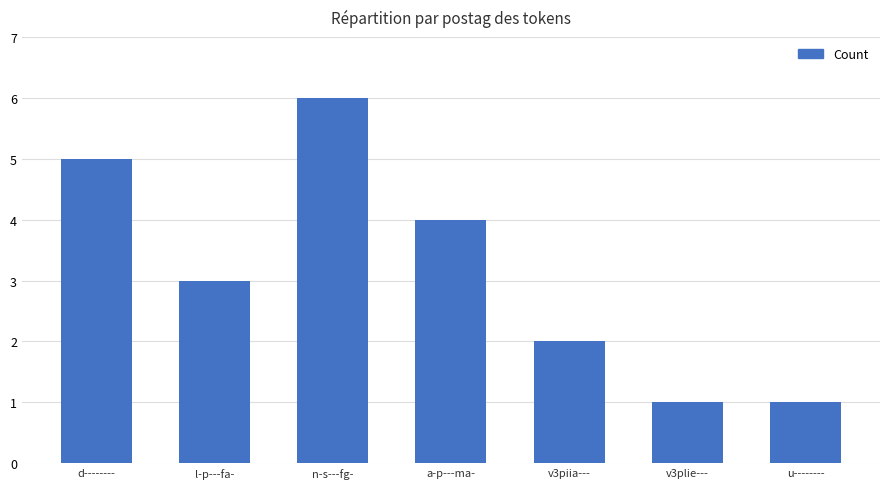

Where does the data first go above 3?

d--------